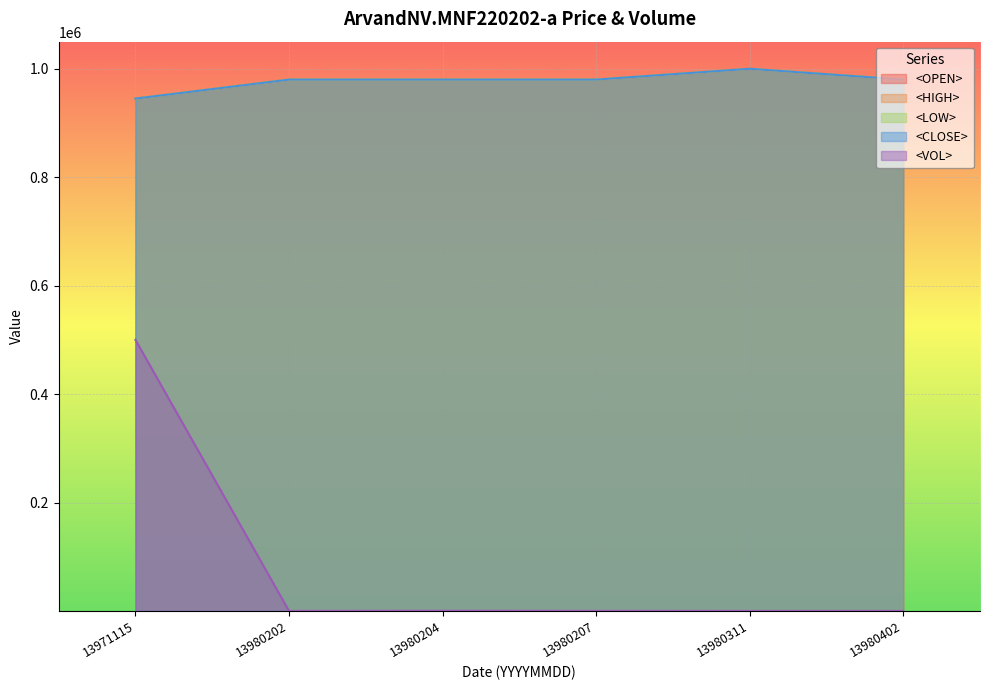

The <OPEN> series shows 279478 at 13980207. True or false?

False